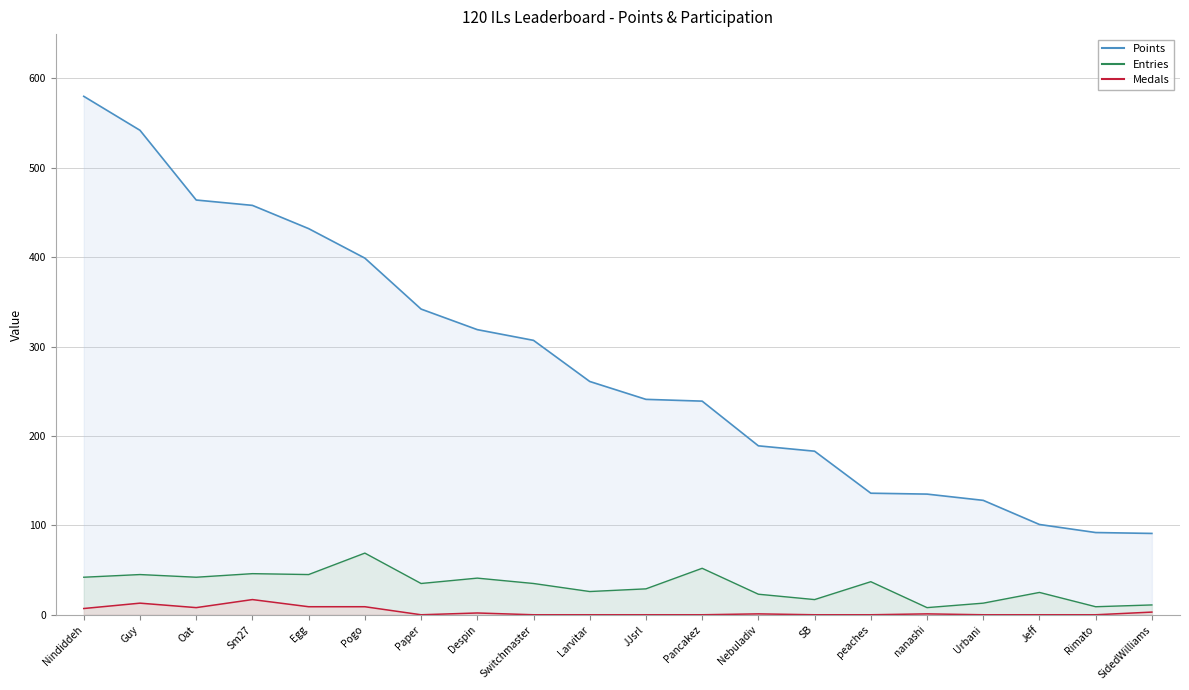

True or false: Medals and Points cross at least once.

False